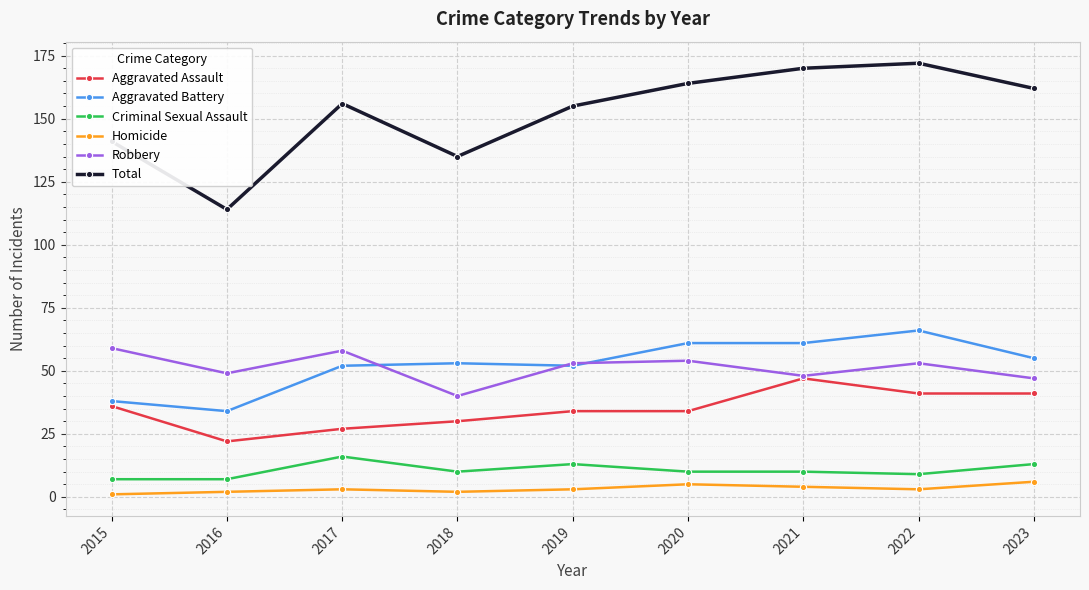

True or false: Homicide and Aggravated Battery cross at least once.

False